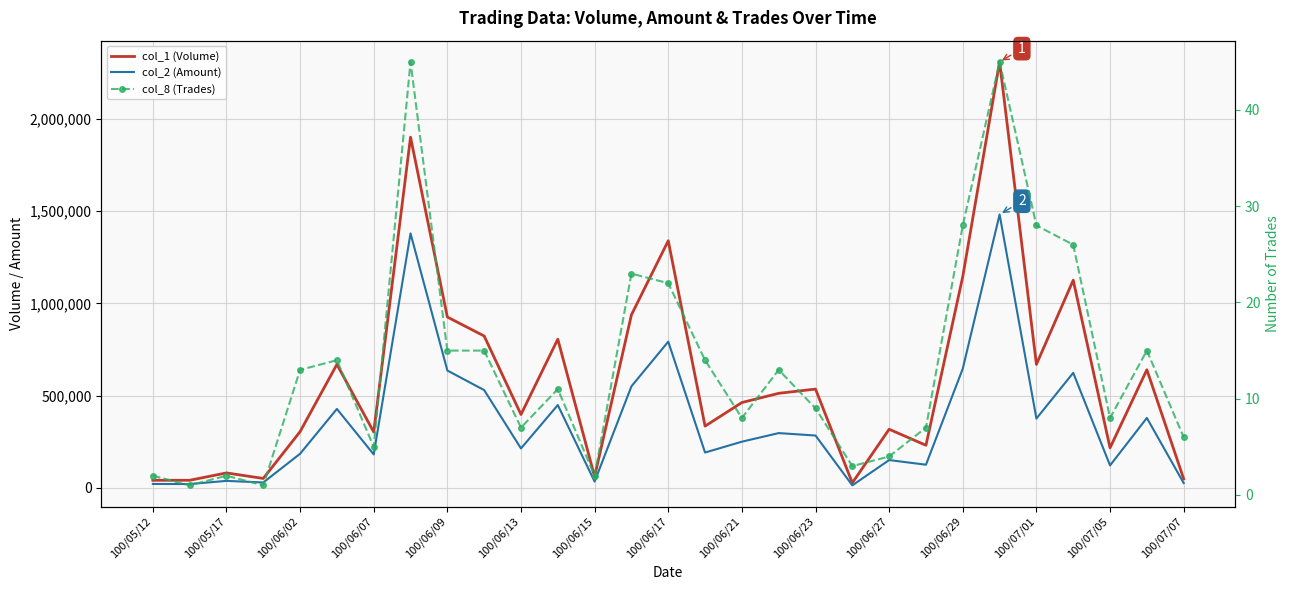

Which series has the largest range (max minus min)?

col_1 (Volume)